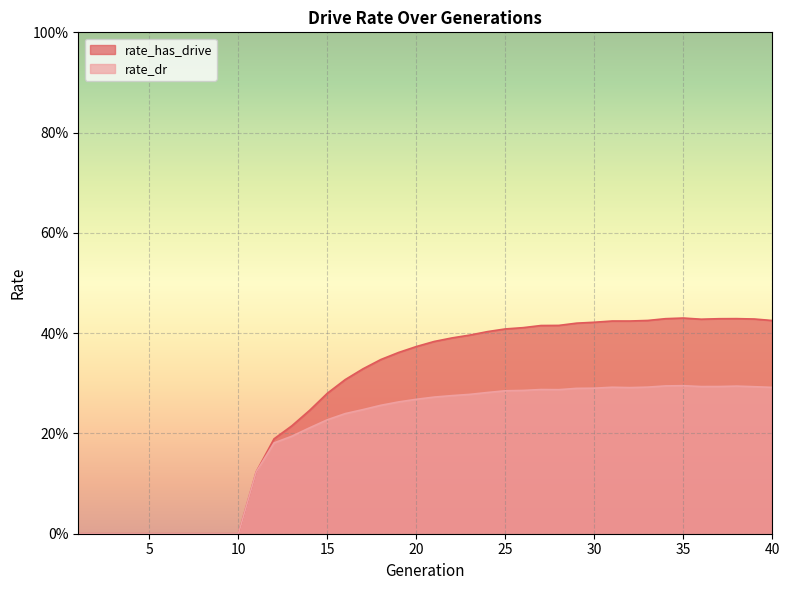

What is the sum of the rate_dr values at 36 and 6?

0.3